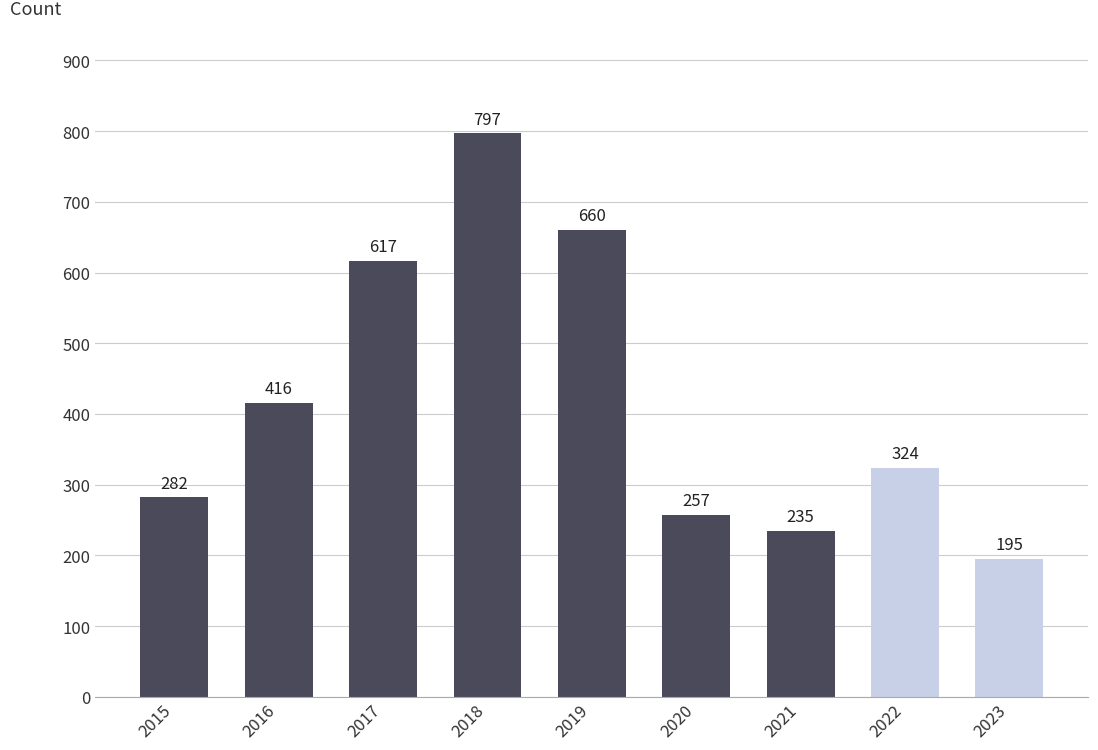

What is the ratio of the value at 2023 to the value at 2020?

0.8